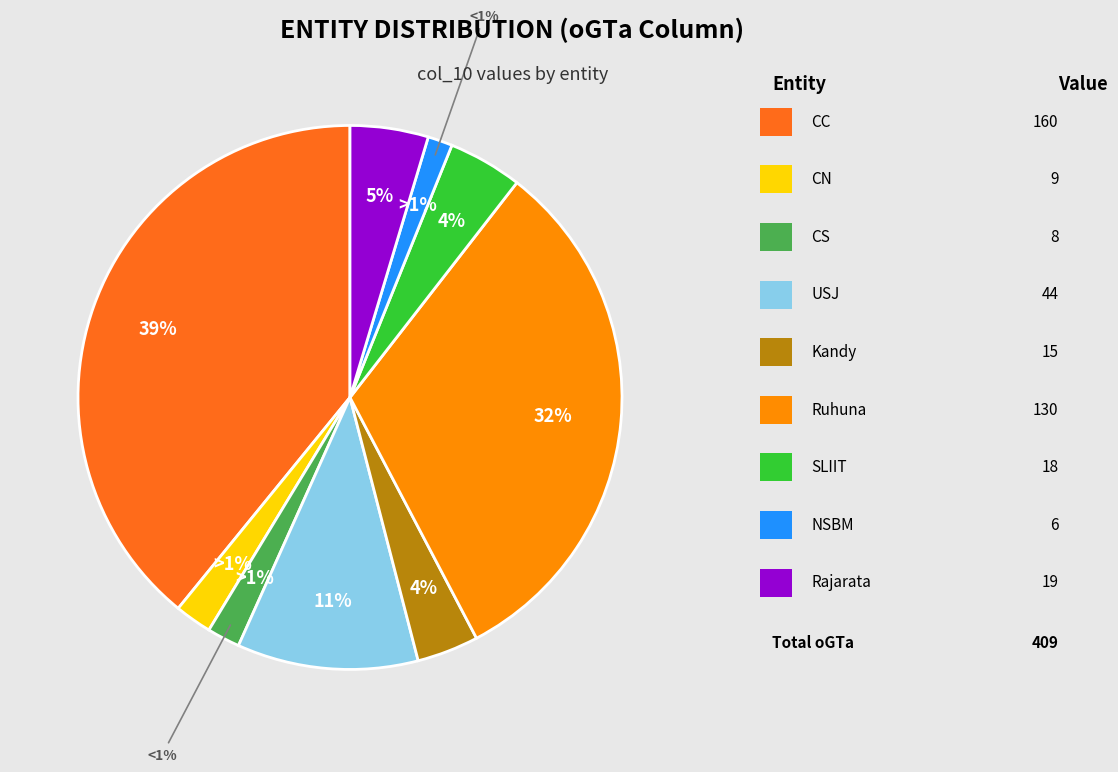

Is there a majority slice in this chart?

No